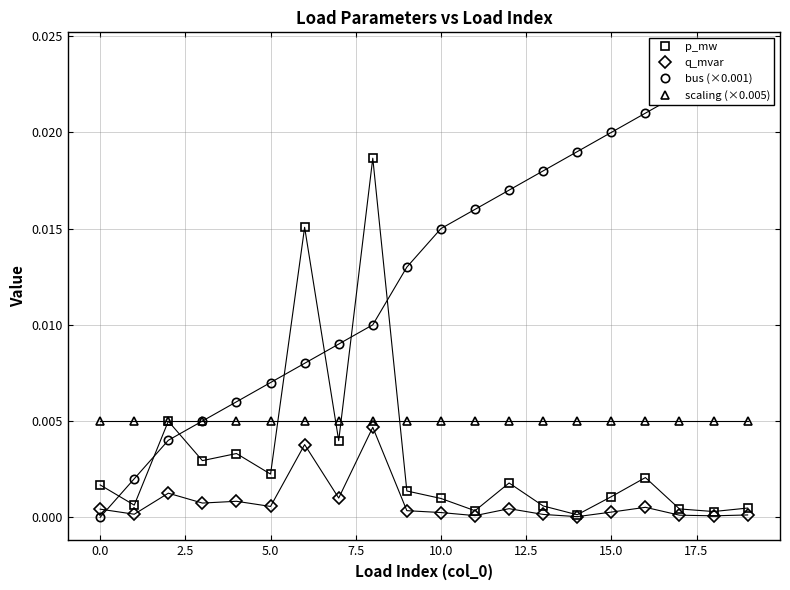

At how many categories does at least one series exceed 0?

20